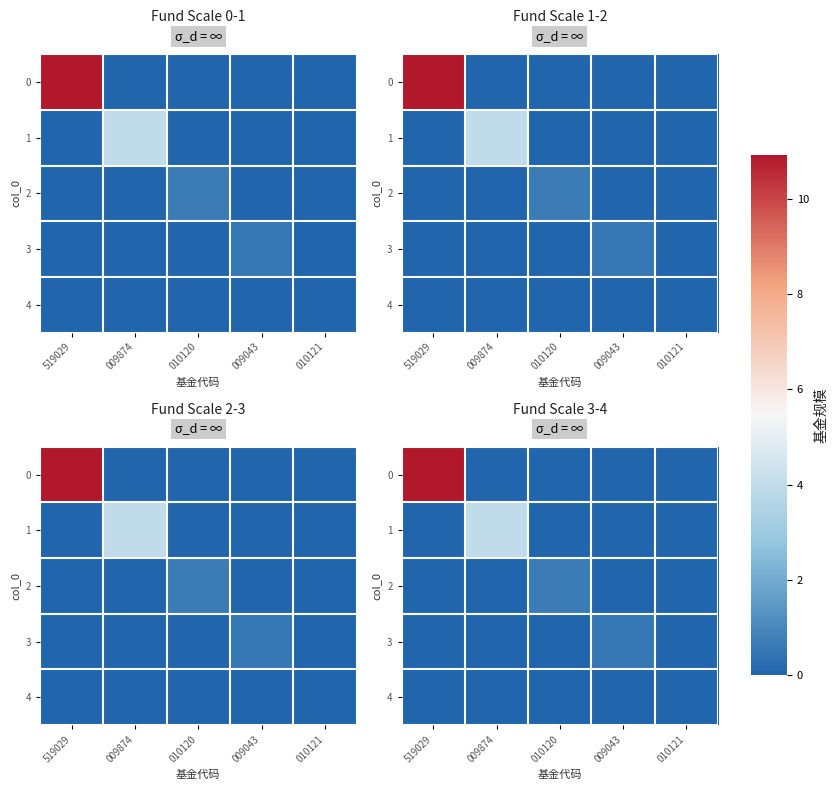

At which category is the sum across all series the highest?

519029